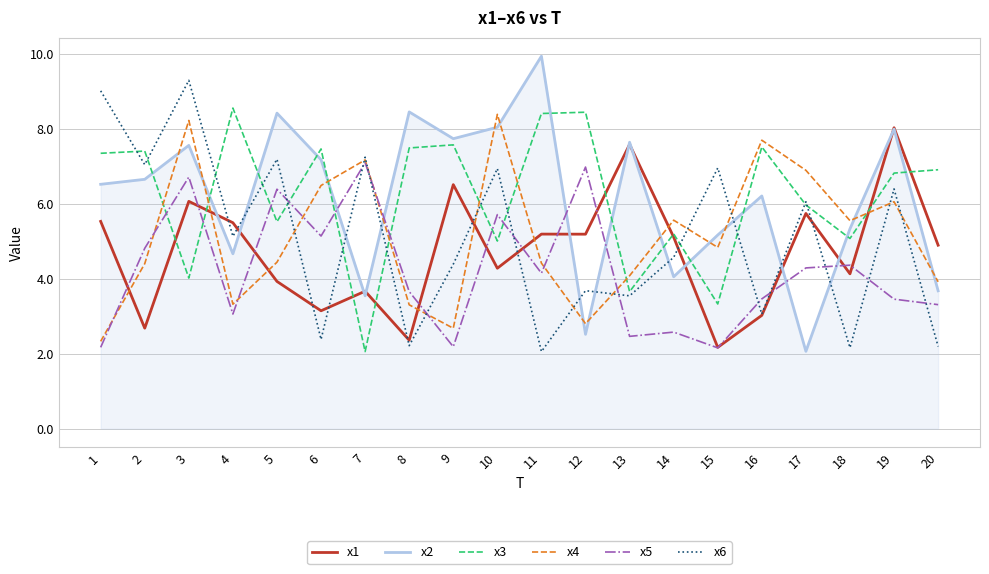

What is the difference between the x4 values at 5 and 4?

1.1